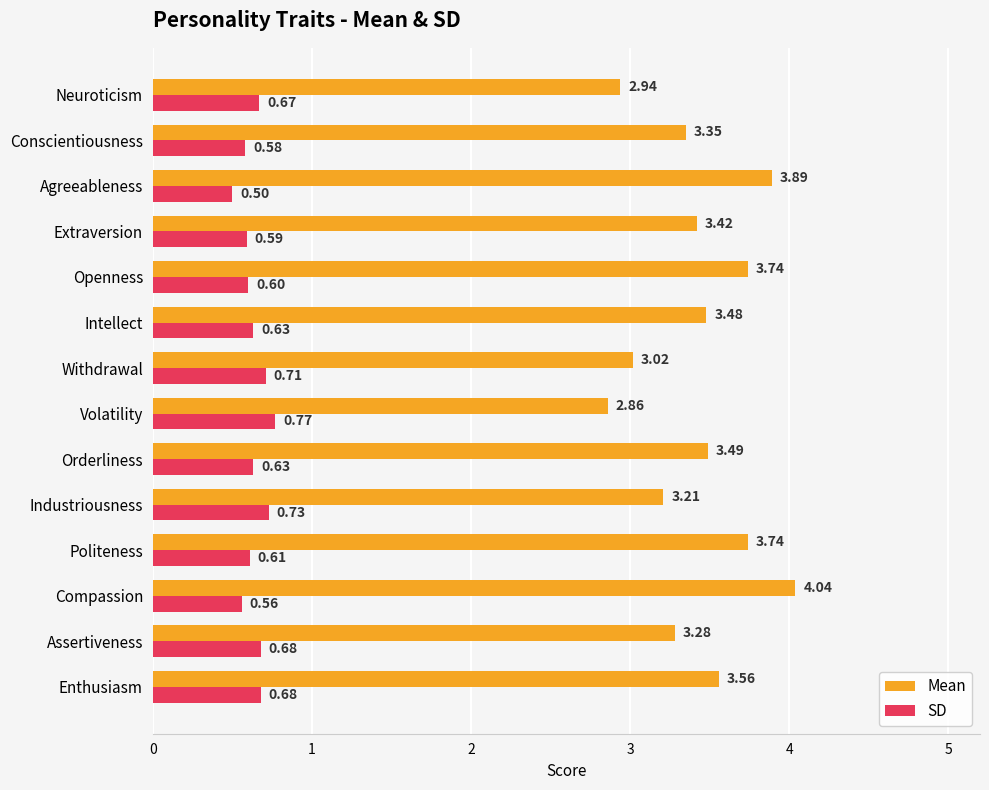

Where is Mean nearest to the value 3?

Withdrawal